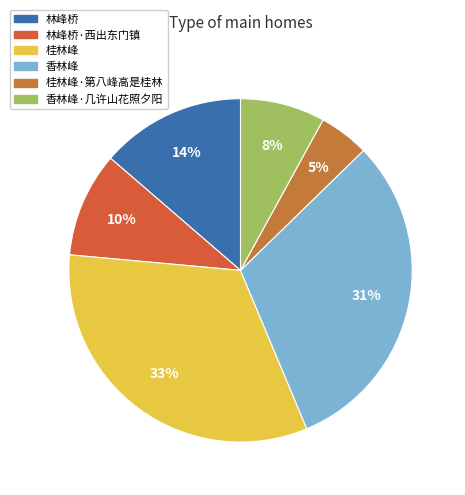

What percentage do 林峰桥 and 桂林峰 together represent?

46.4%